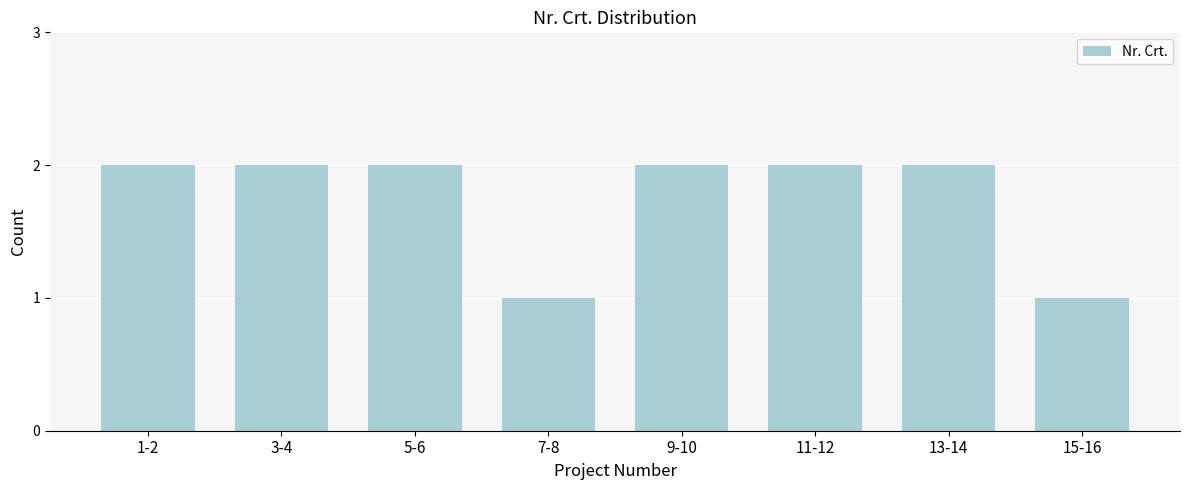

Reading left to right, transcribe all the data shown in this chart.

1-2=2	3-4=2	5-6=2	7-8=1	9-10=2	11-12=2	13-14=2	15-16=1